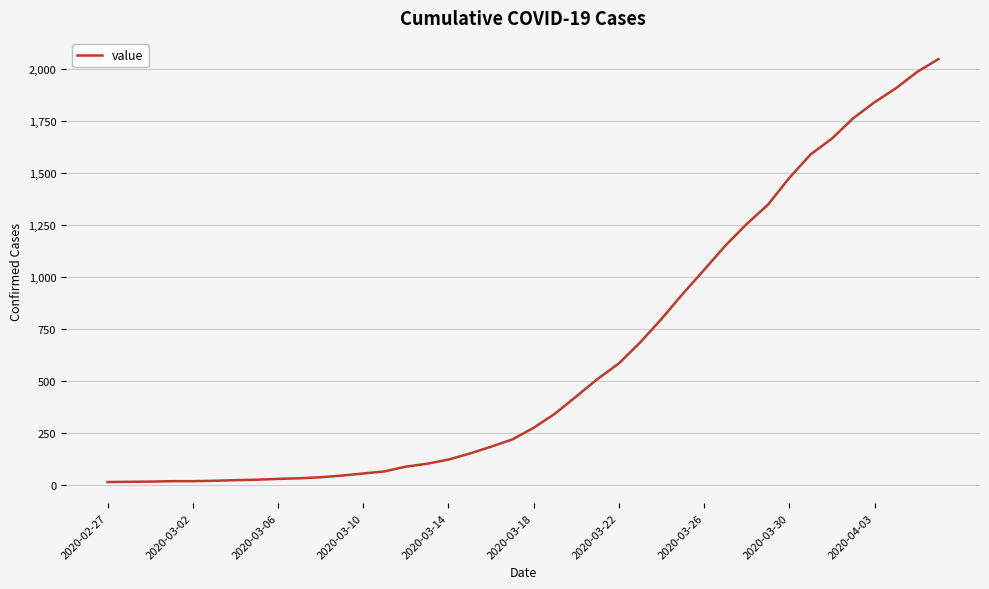

What is the maximum value shown in the chart?

2049